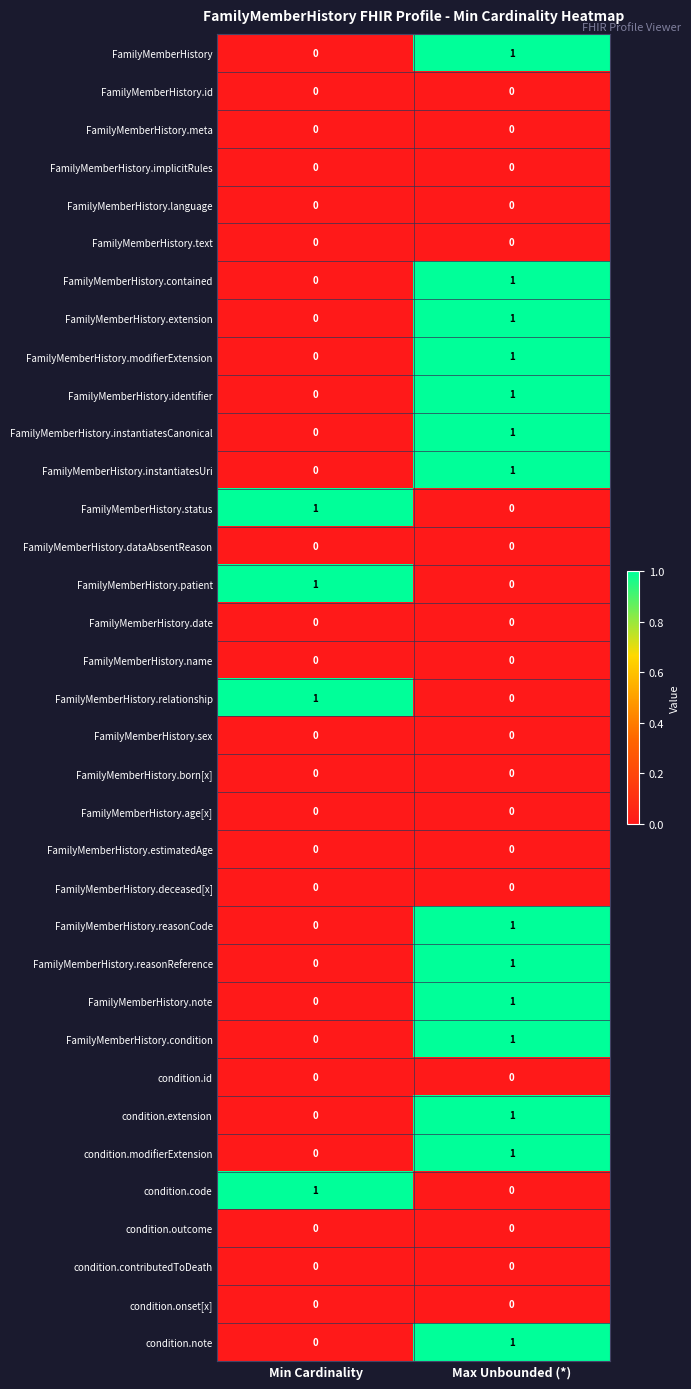

List the labels in order of FamilyMemberHistory.note value, largest first.

Max Unbounded (*), Min Cardinality